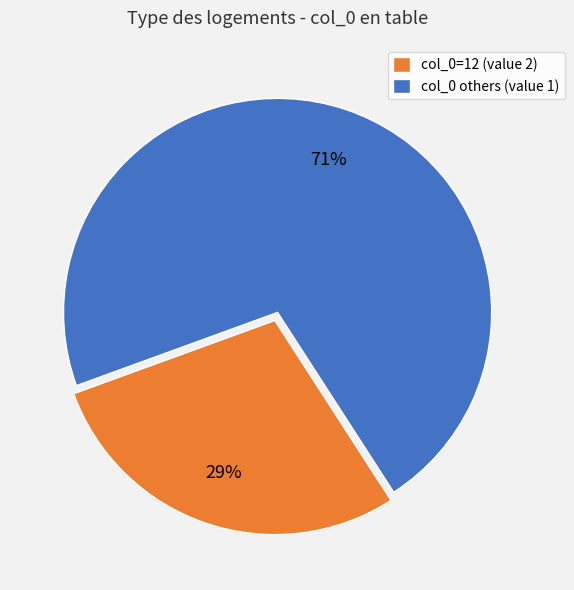

What is the largest slice in the pie chart?

col_0 others (value 1)